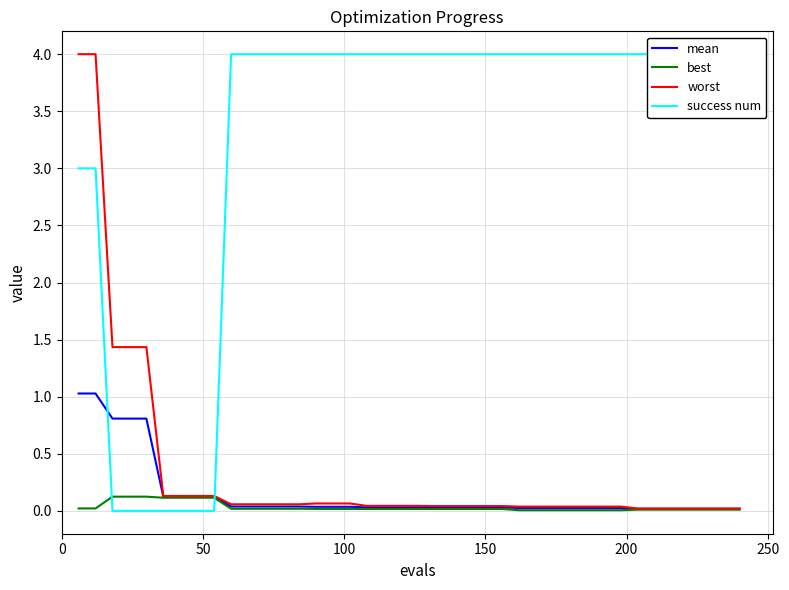

What is the maximum value for mean?

1.0